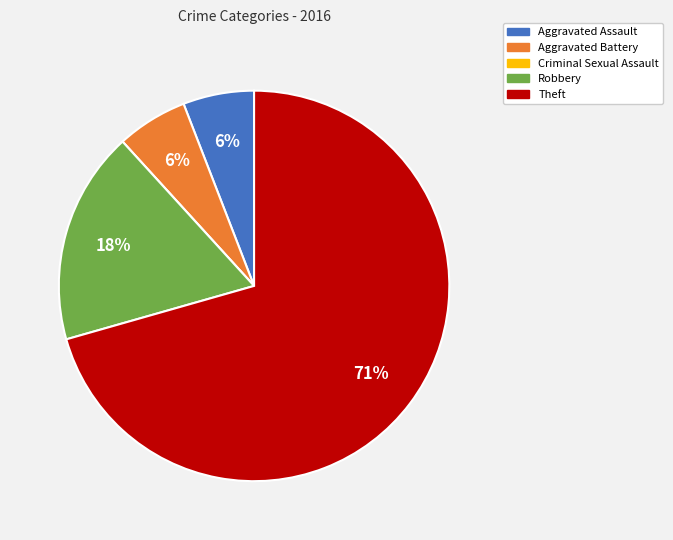

The Aggravated Assault slice represents 6% of the pie. True or false?

True